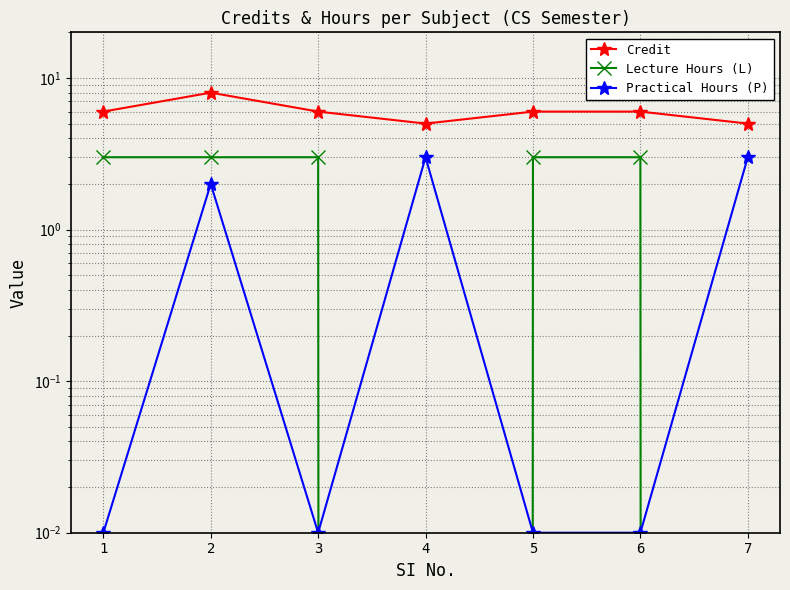

How many lines are shown in the chart?

3